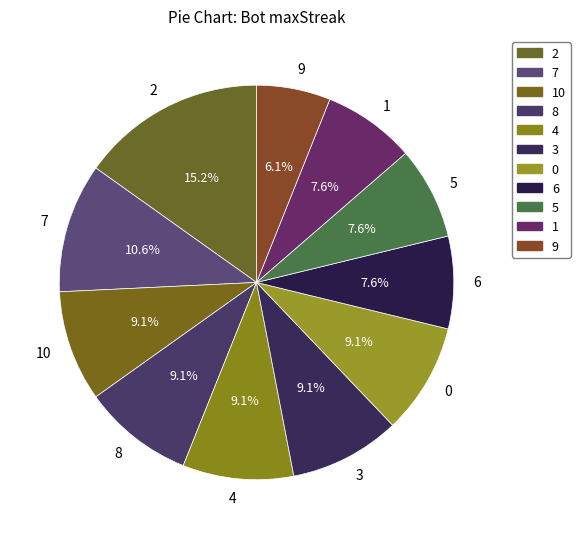

Which slice is the smallest?

9